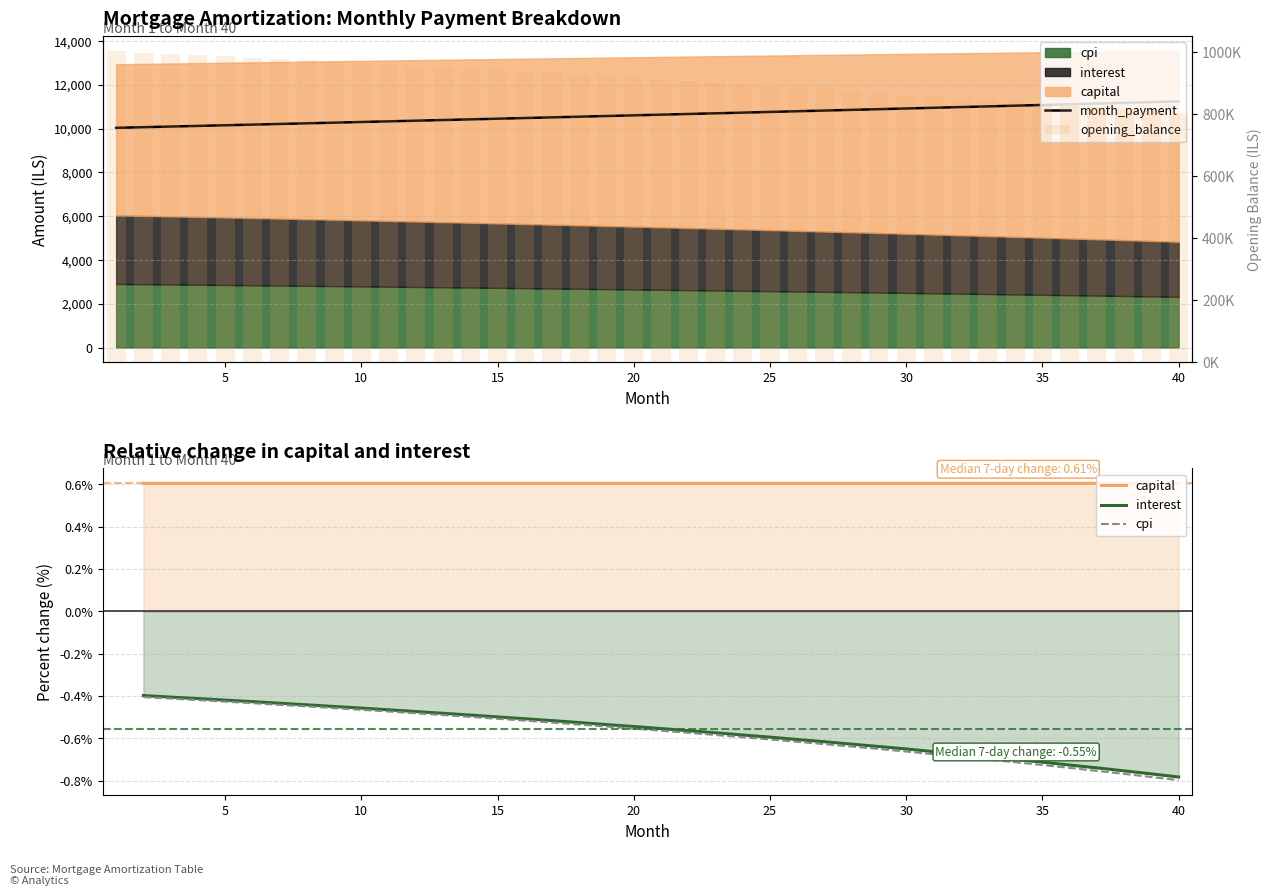

The value of cpi at 14 is -0.7. True or false?

False